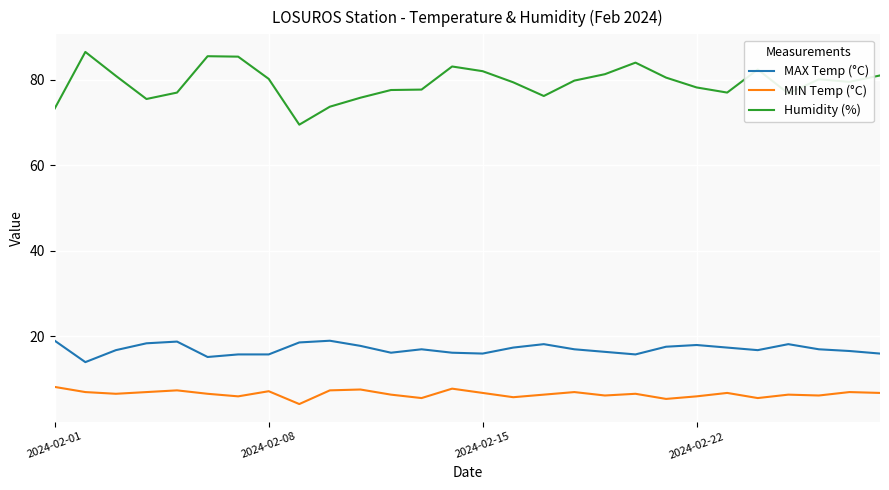

True or false: MIN Temp (°C) and MAX Temp (°C) cross at least once.

False